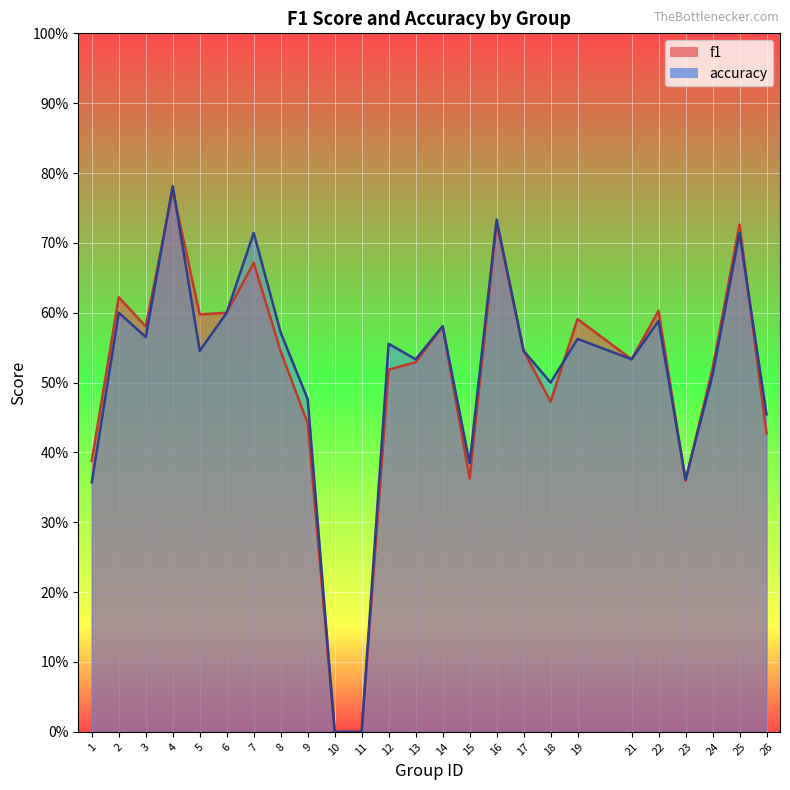

Between which two adjacent categories do f1 and accuracy first intersect?

3 and 4